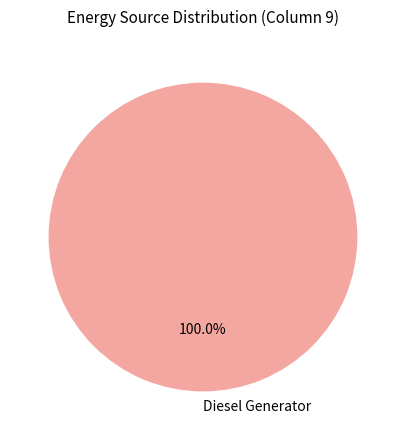

Is Diesel Generator the majority of the pie?

Yes